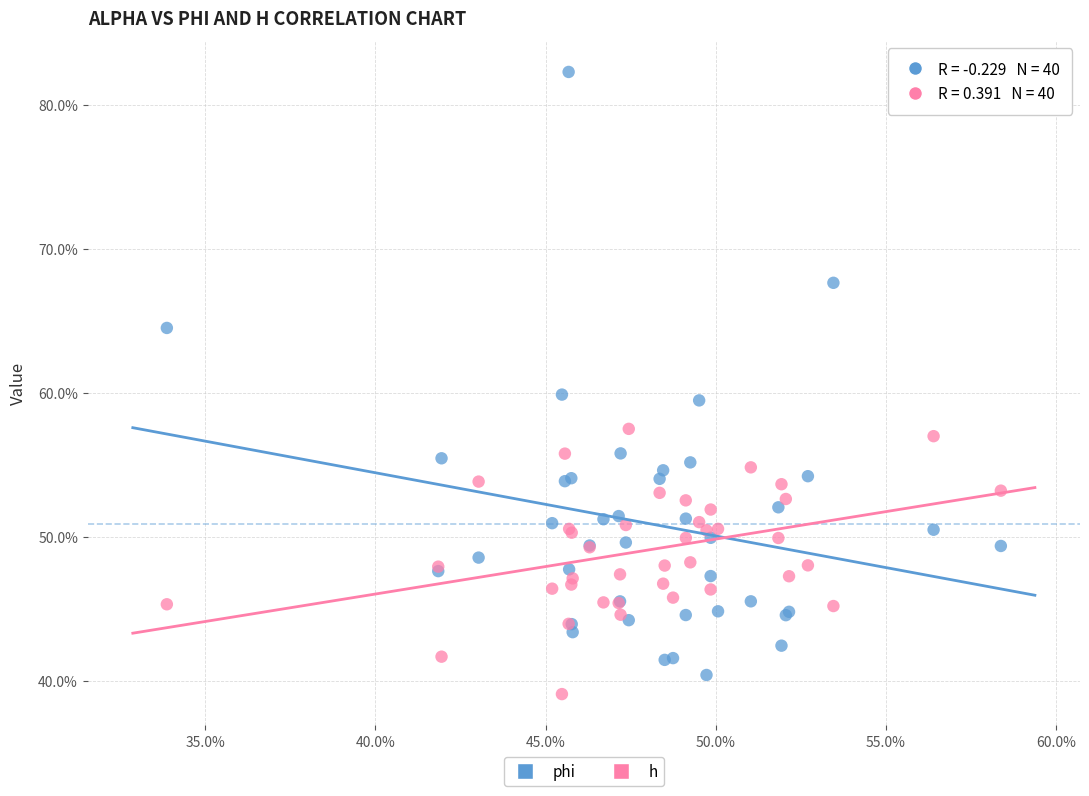

Which series contains the lowest Y value?

h